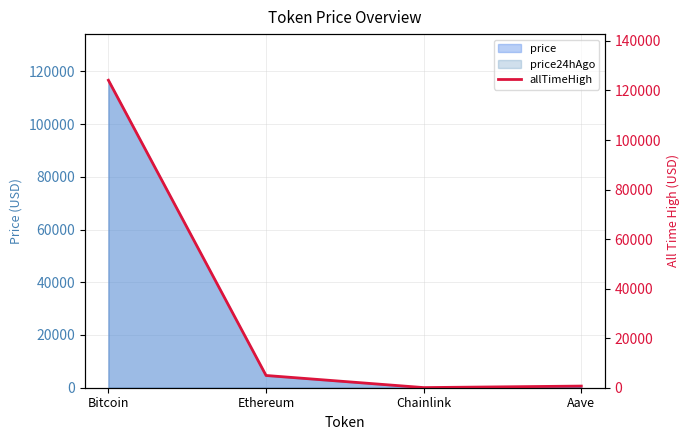

Approximately how many times larger is the value at Bitcoin compared to Chainlink?

2355.4